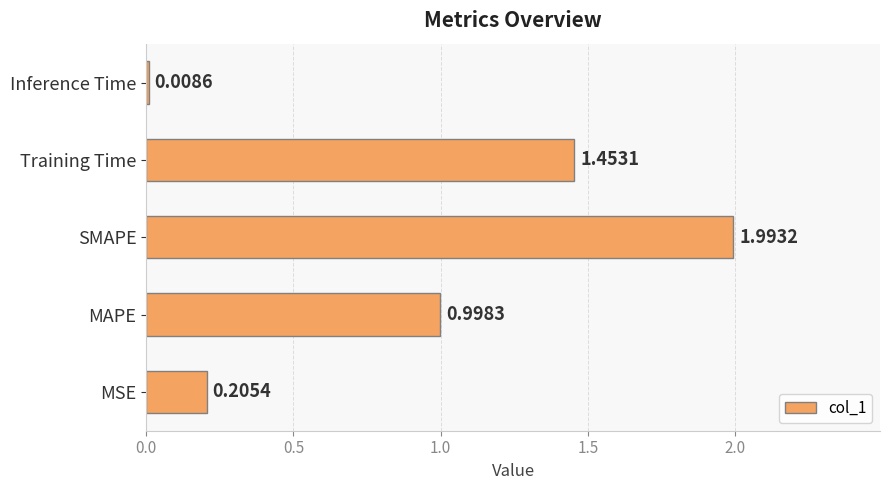

Which label corresponds to the smallest value in the chart?

Inference Time